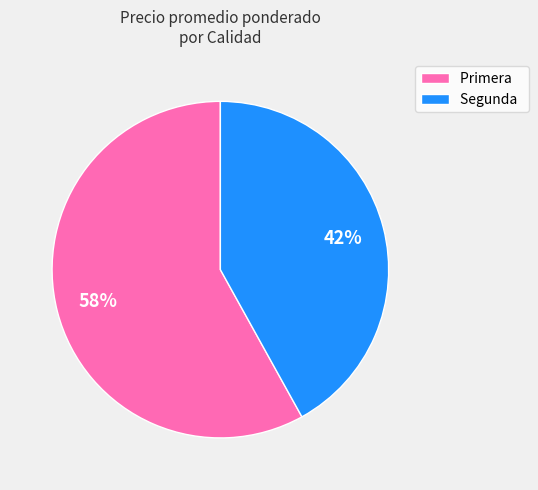

How many slices are in this pie chart?

2